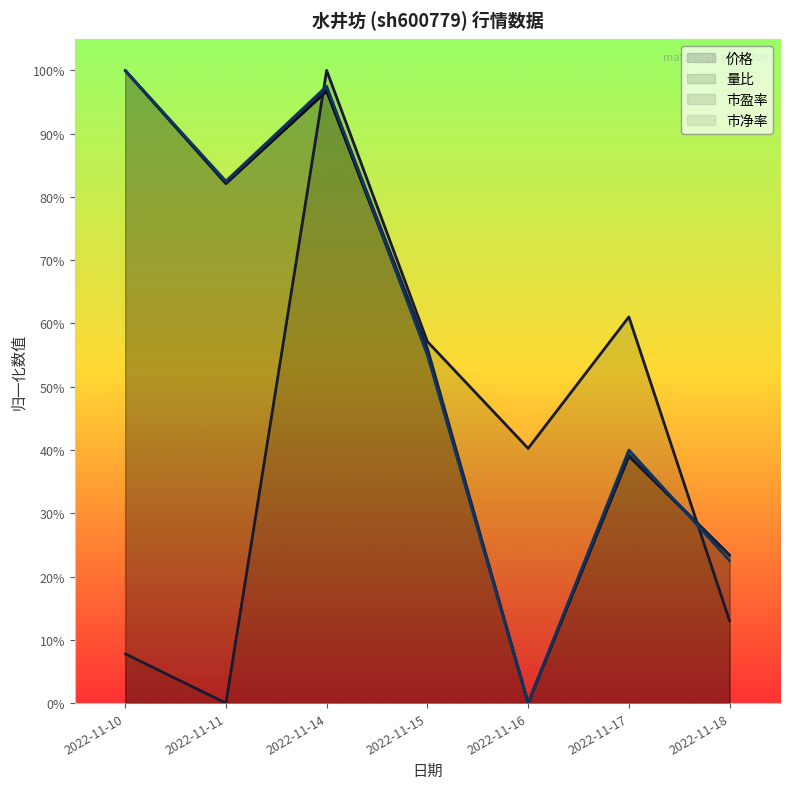

Does the chart have visible grid lines?

No